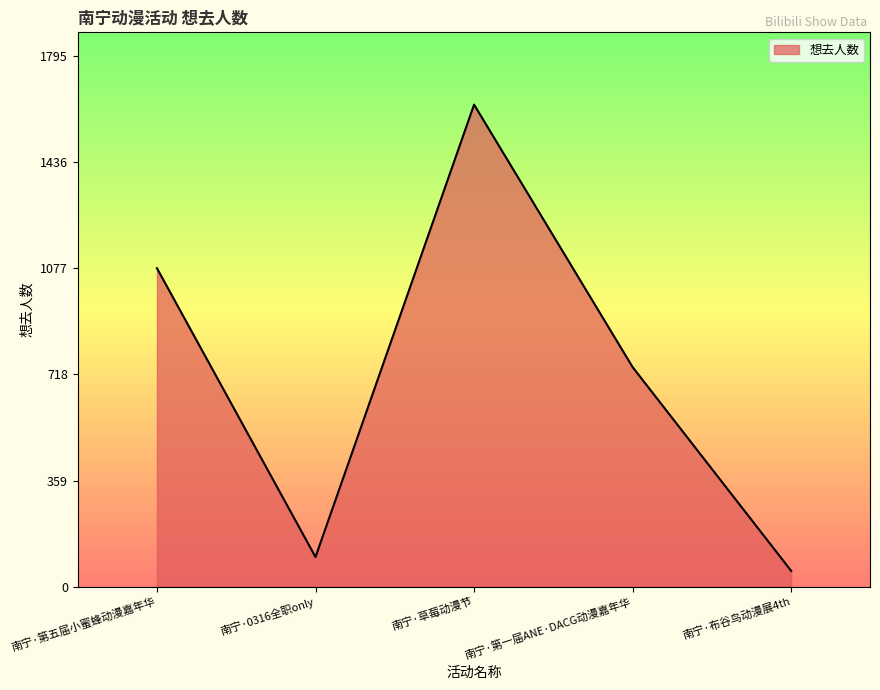

At which category does the data reach its first local valley?

南宁·0316全职only